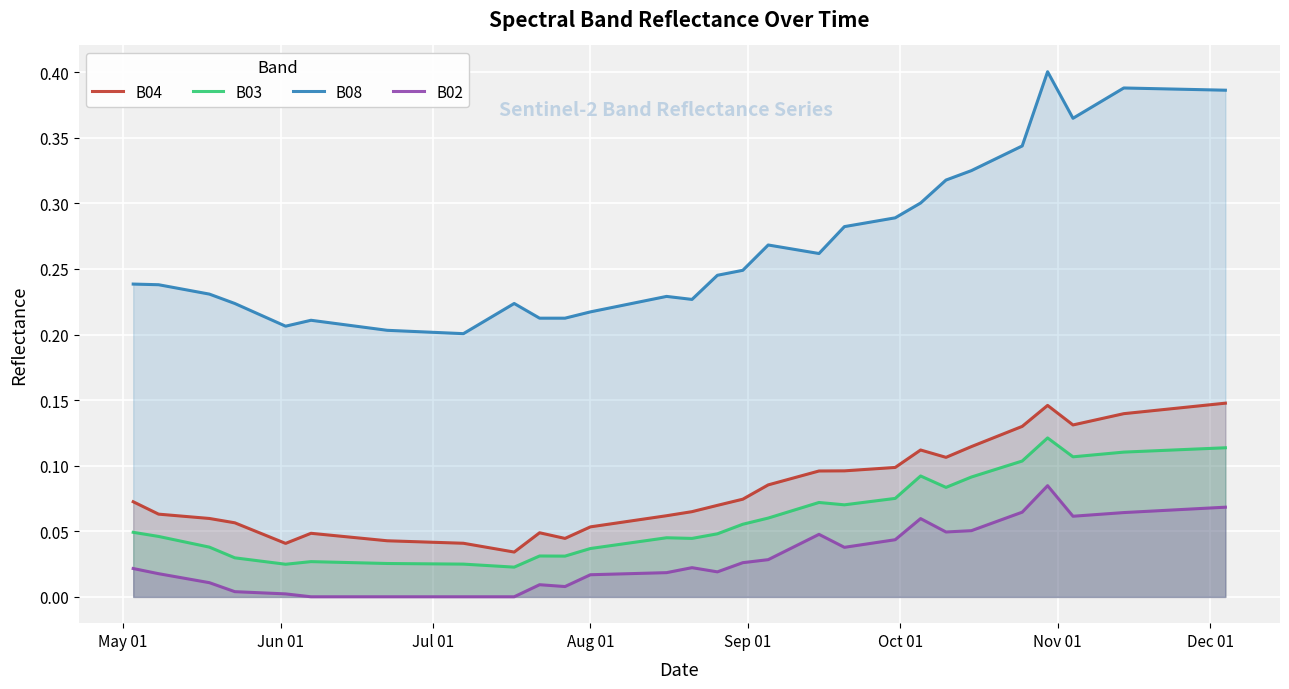

Which series has the largest total across all categories?

B08